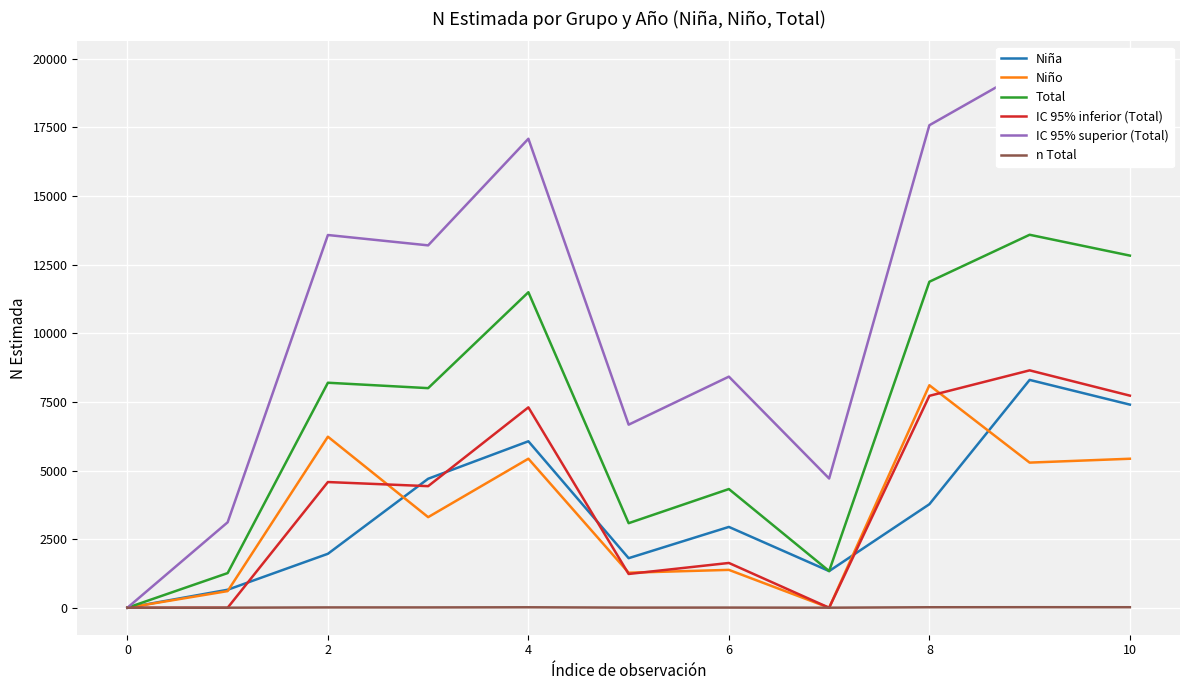

At which category does the chart reach its peak across all series?

9